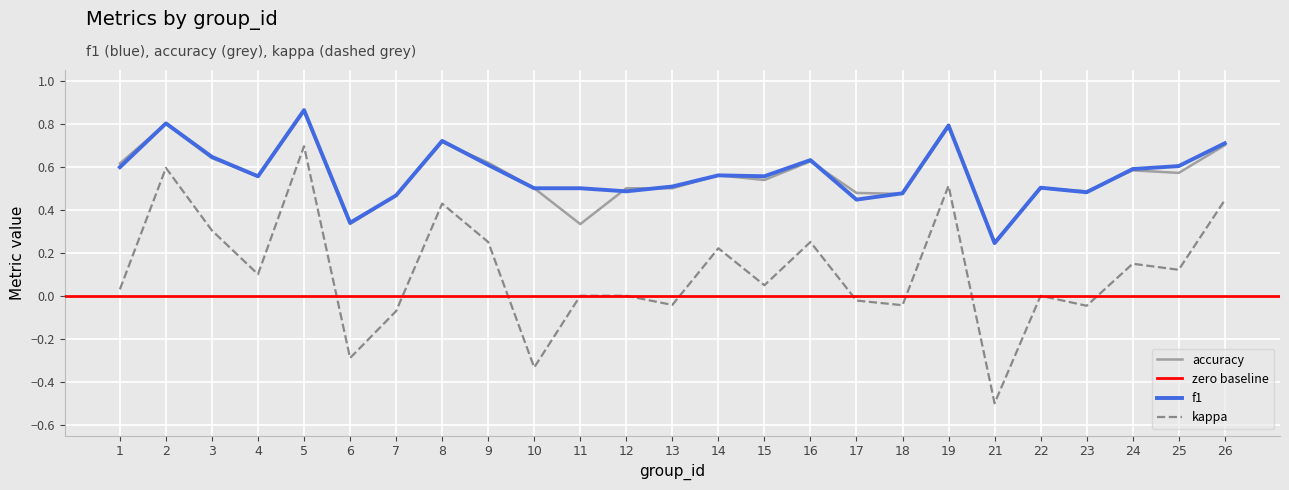

How many interior local valleys does the kappa series have?

9